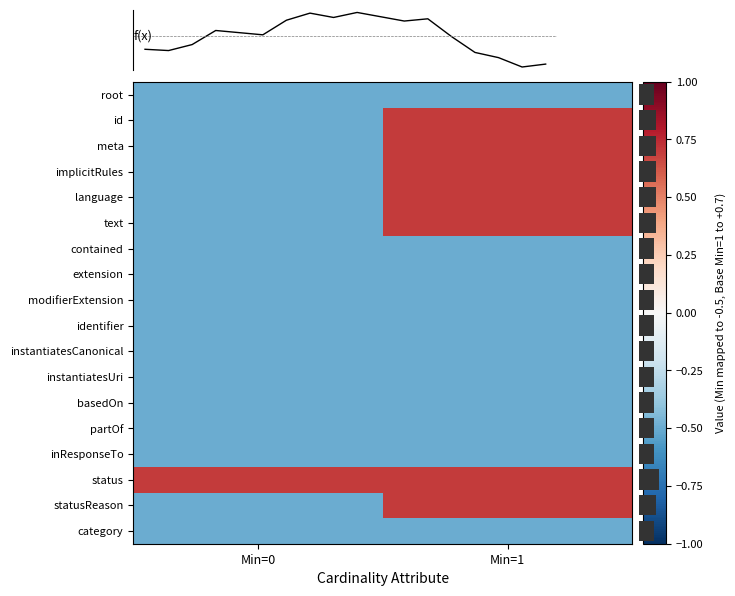

The value of Communication.instantiatesUri at Communication.id is 0. True or false?

True